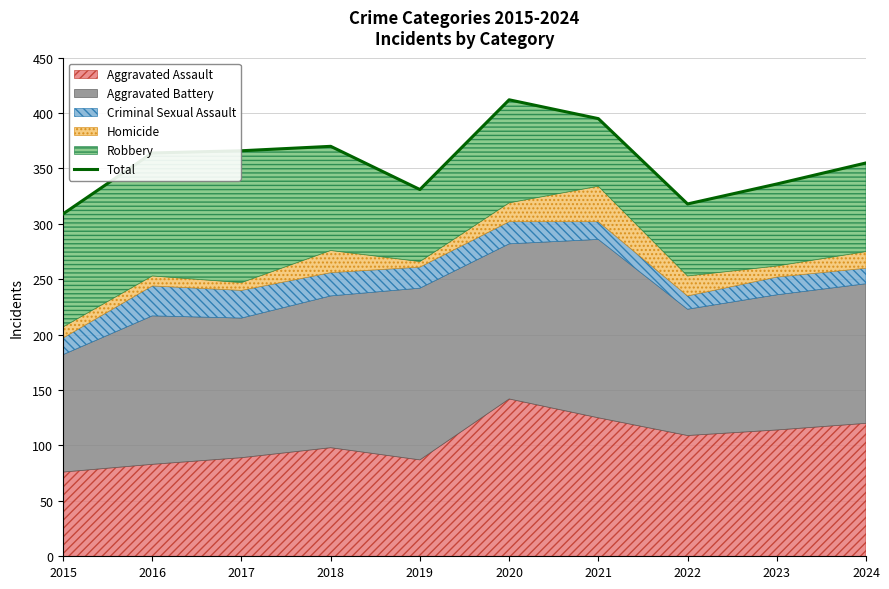

Rank the categories by value from lowest to highest.

2015, 2022, 2019, 2023, 2024, 2016, 2017, 2018, 2021, 2020